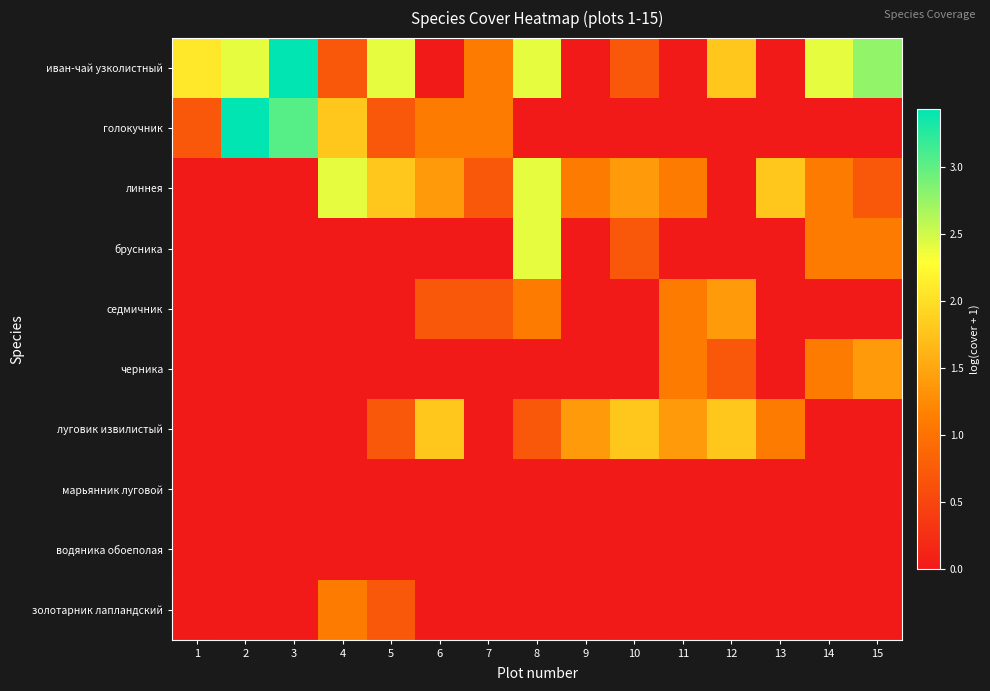

Which label corresponds to the largest value in the chart?

3